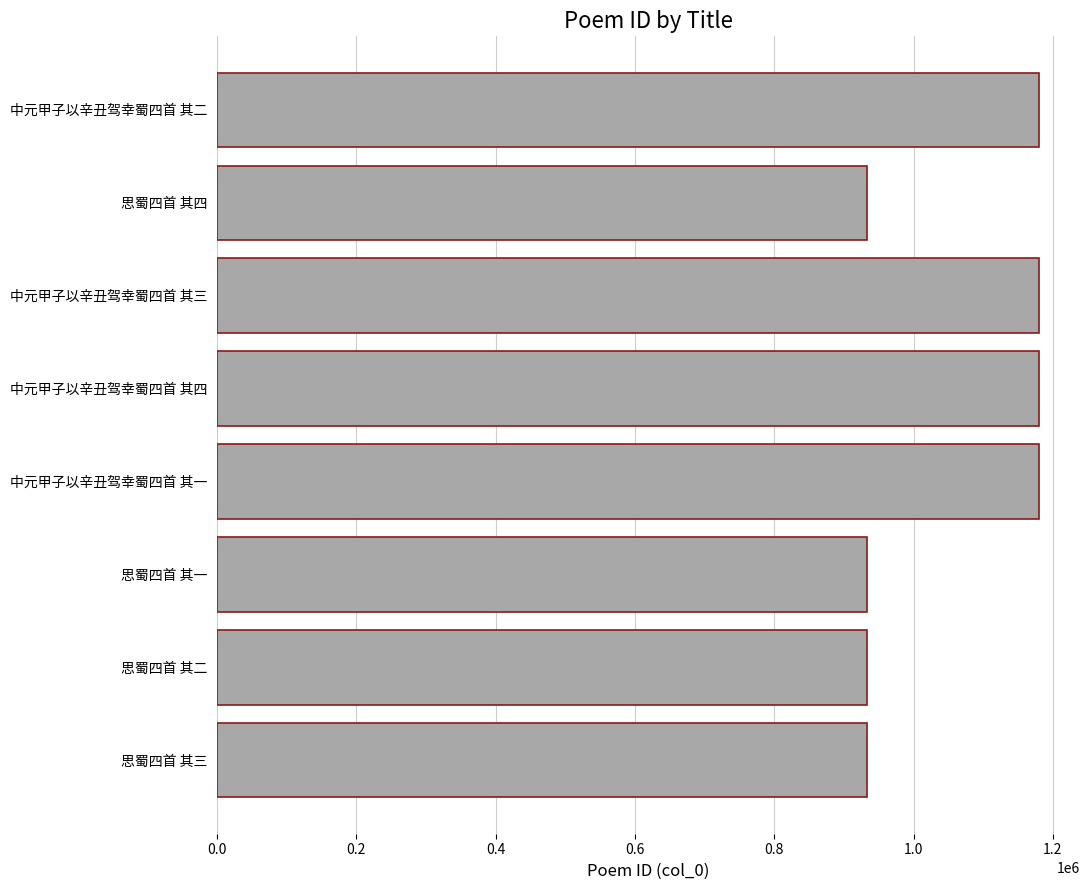

What is the greatest value displayed?

1179896